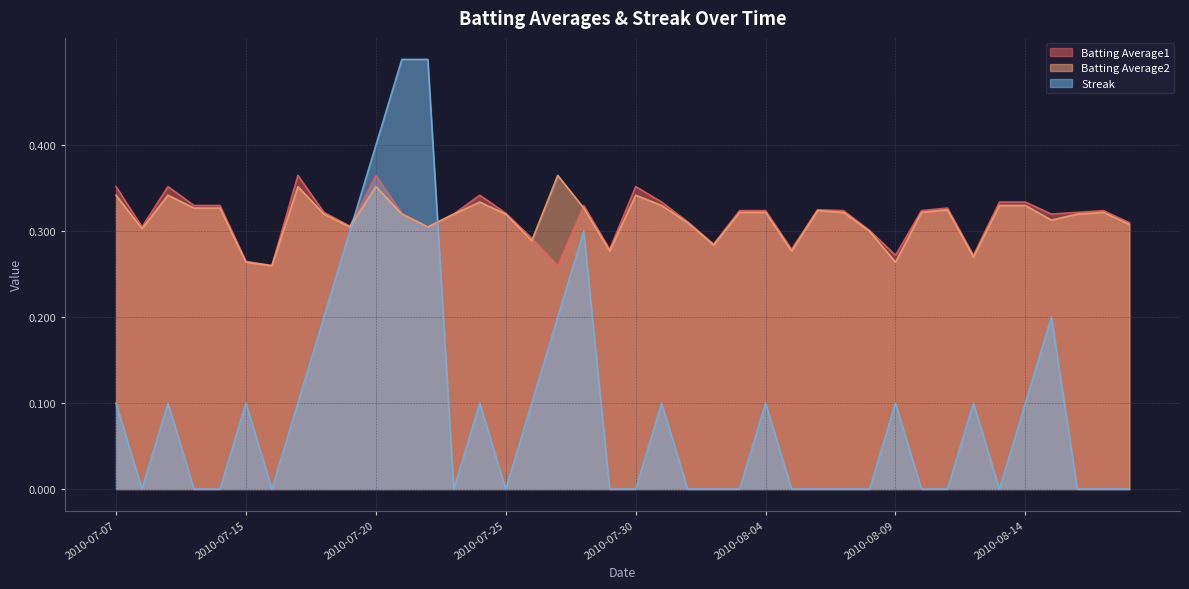

What is the difference between the maximum and minimum values in the Batting Average1 series?

0.1